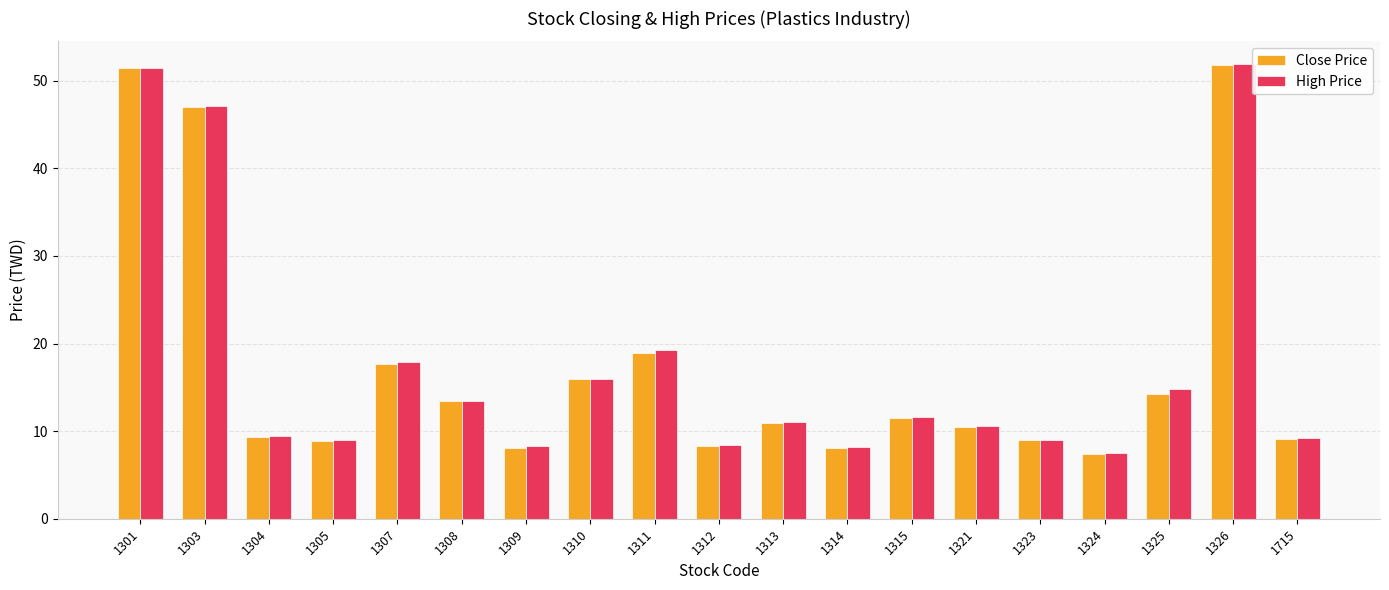

How many bars are there in total?

38